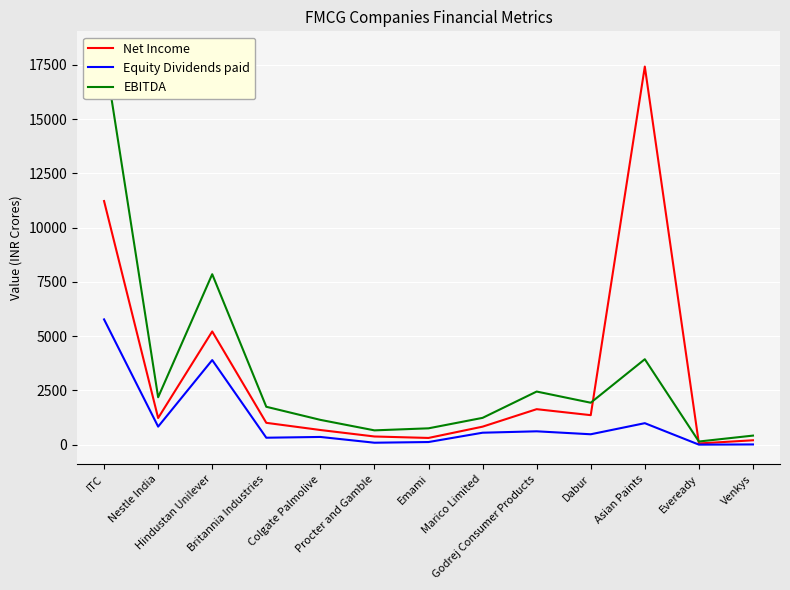

True or false: Net Income has a value of 784.8 at Dabur.

False